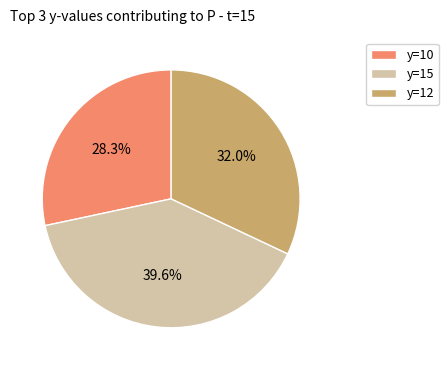

What percentage is the y=15 slice, to the nearest percent?

40%